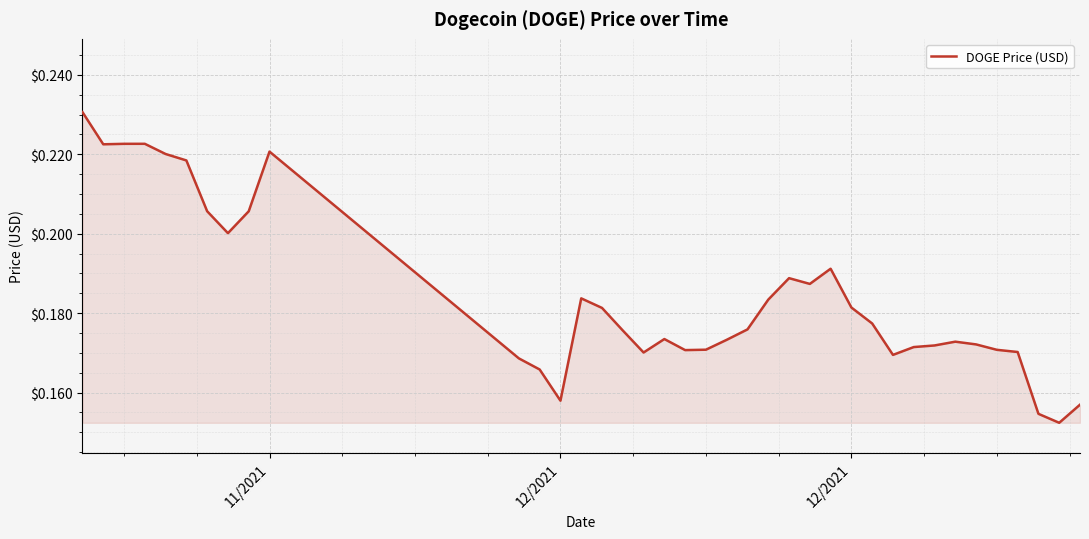

How many points are lower than both their immediate neighbors (excluding endpoints)?

8